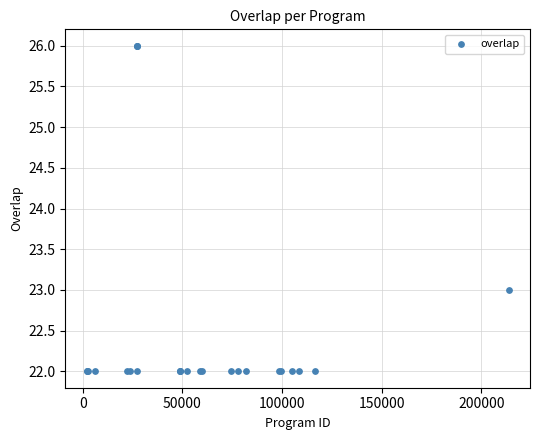

What Y value in the scatter plot is closest to 24?

23